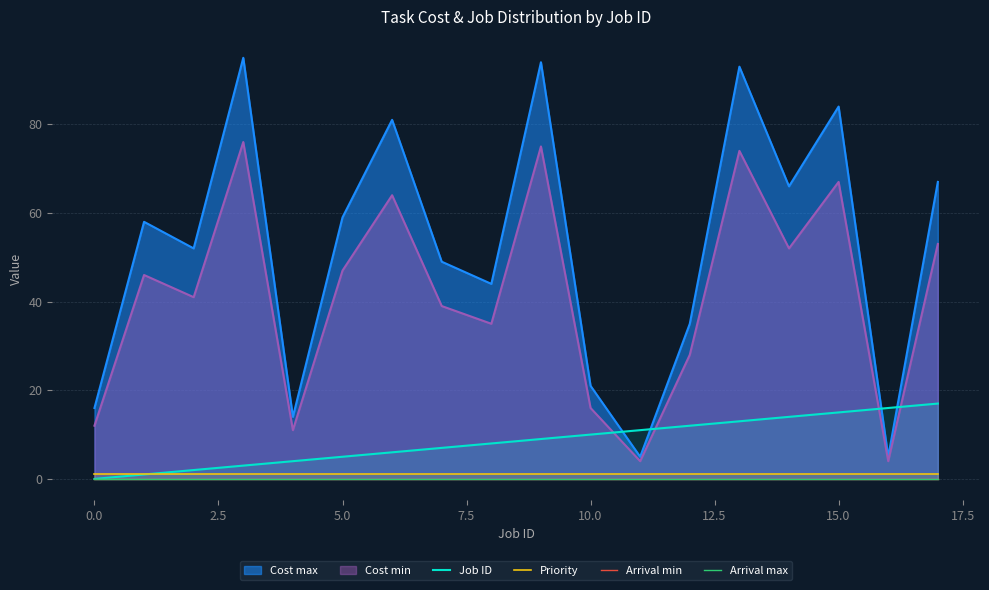

What is the label of the 13th point from the left?

12